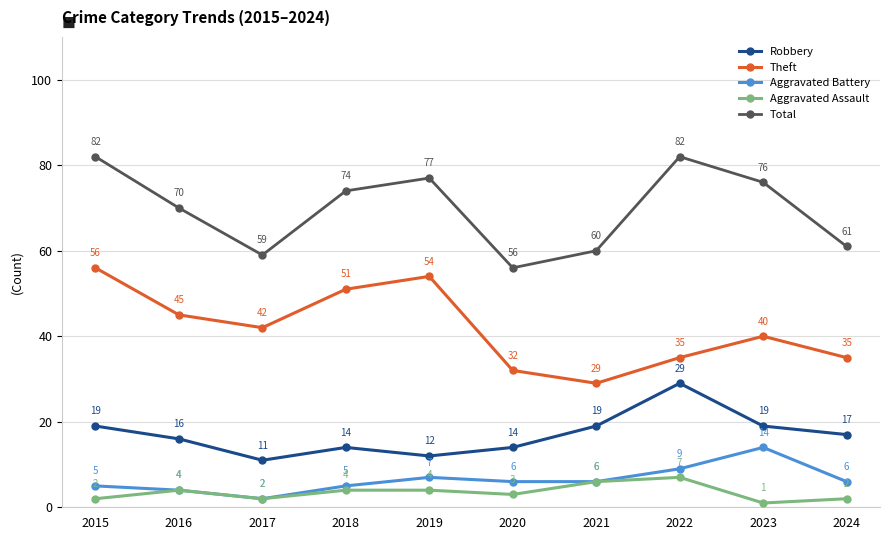

What are all the series names shown in the legend?

Robbery, Theft, Aggravated Battery, Aggravated Assault, Total